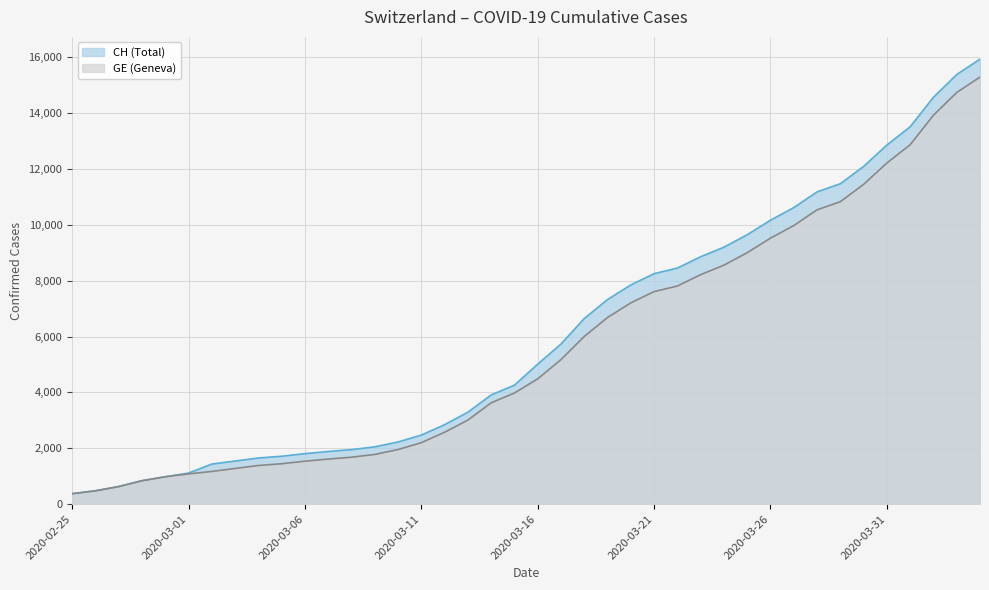

True or false: GE has a value of 2530 at 2020-03-09.

False